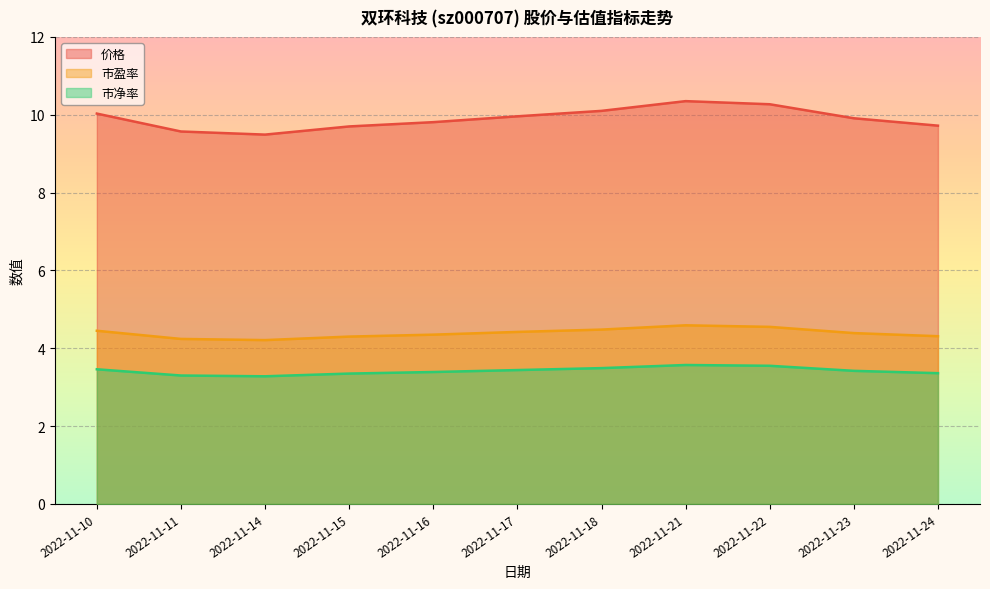

At 2022-11-10, list the series in order from smallest to largest.

市净率, 市盈率, 价格